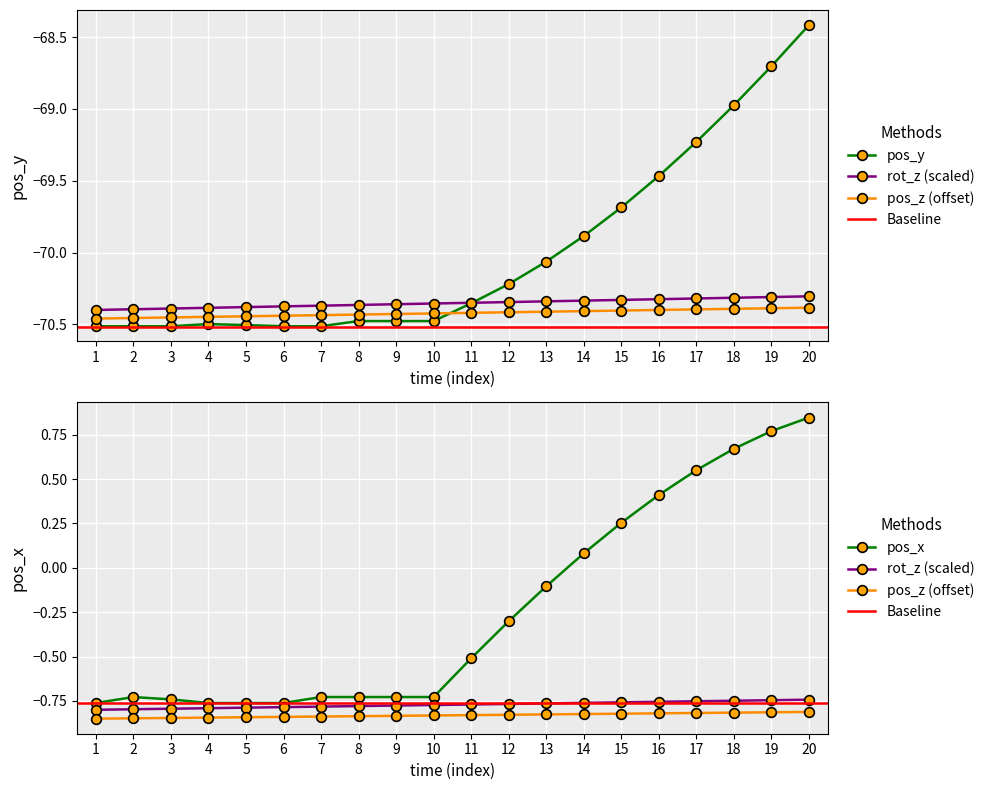

Does the chart display data point markers on the line(s)?

Yes